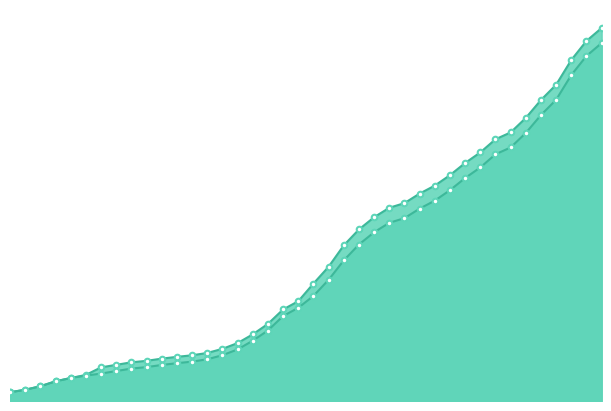

The CH series shows 7110 at 2020-03-28. True or false?

False